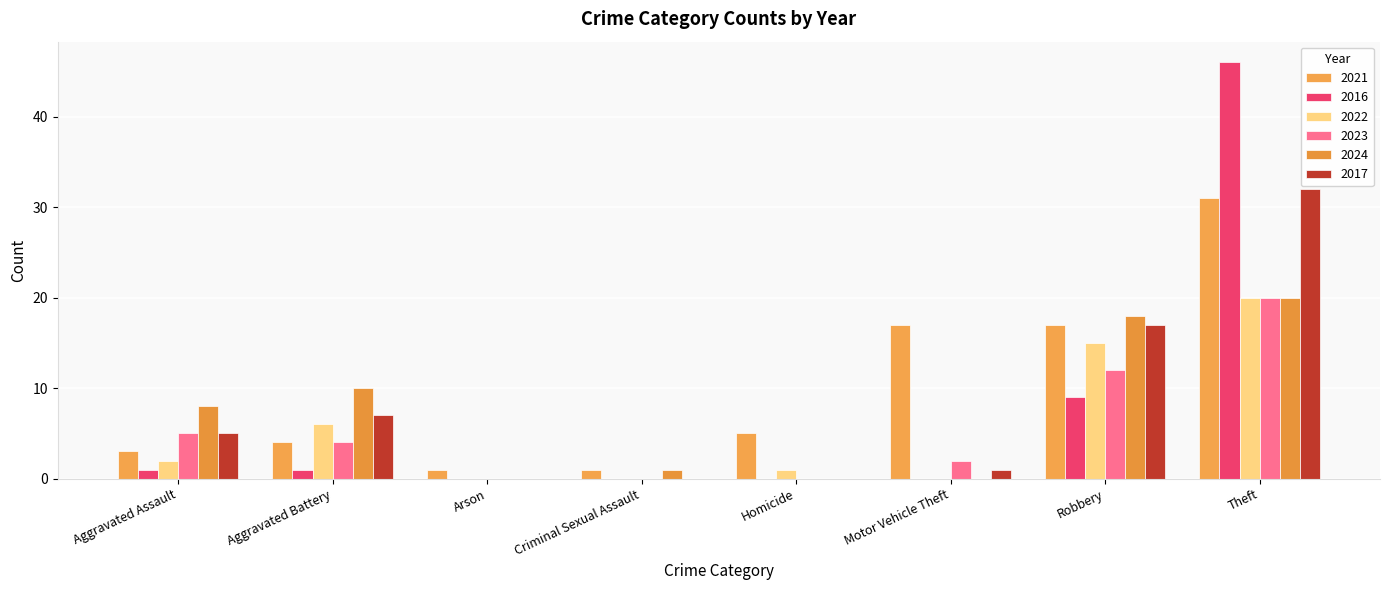

What are all the series names shown in the legend?

2021, 2016, 2022, 2023, 2024, 2017